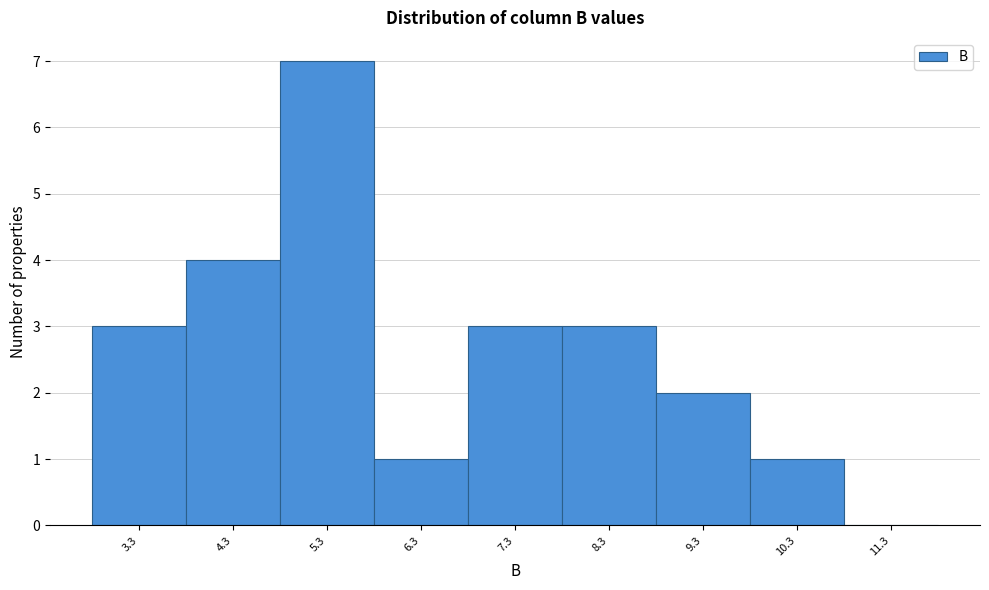

Reading right to left, transcribe all the data shown in this chart.

11.3=0	10.3=1	9.3=2	8.3=3	7.3=3	6.3=1	5.3=7	4.3=4	3.3=3